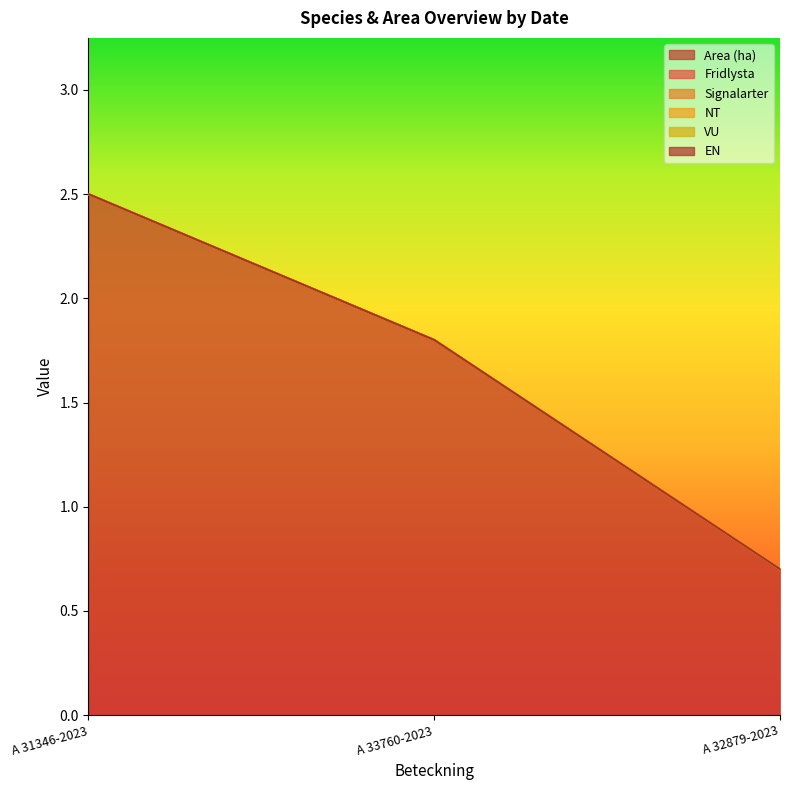

What is the spread (max minus min) of values at A 33760-2023?

1.8